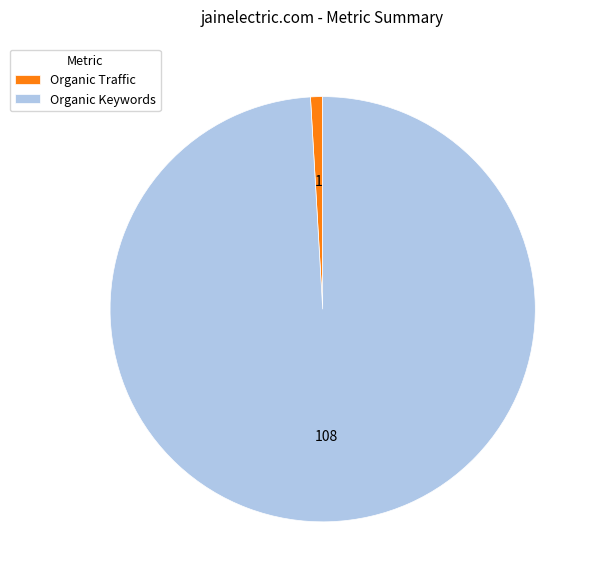

Which category has the biggest portion of the pie?

Organic Keywords